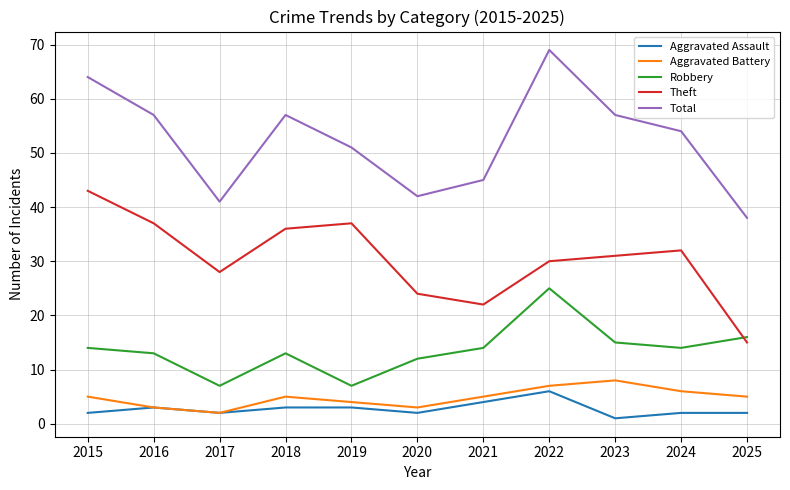

Count the number of categories in the chart.

11